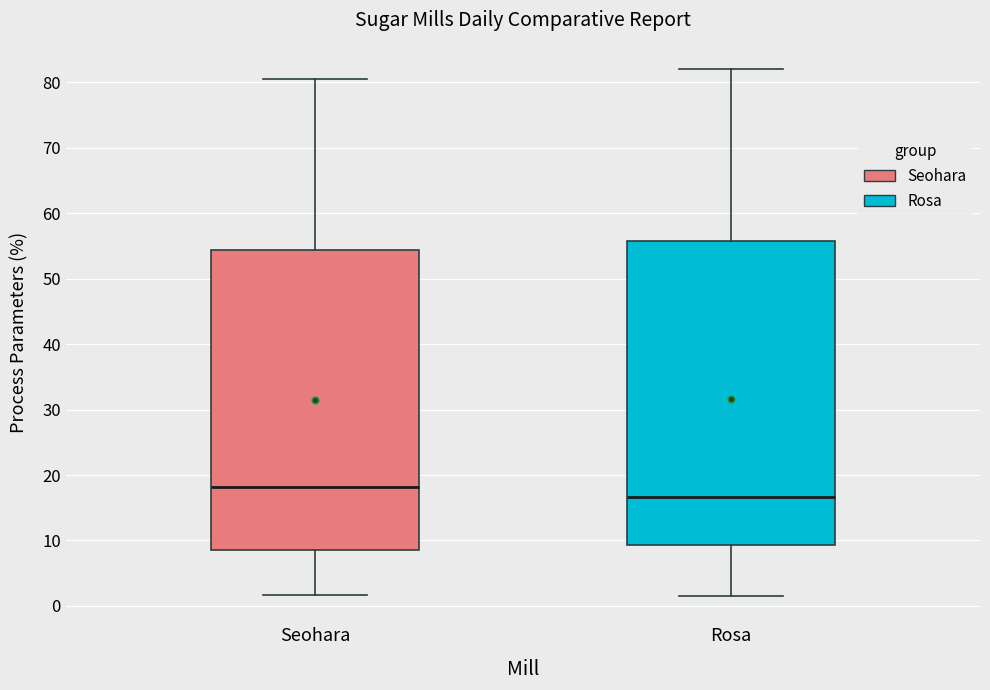

Reading left to right, read every box against the y-axis: the position of its median line, the range the box covers, and the ends of its whiskers. The values are not printed on the chart, so give them approximately, as read against the axis.

Seohara: median 18, box 9 to 54, whiskers 2 to 81
Rosa: median 17, box 9 to 56, whiskers 2 to 82